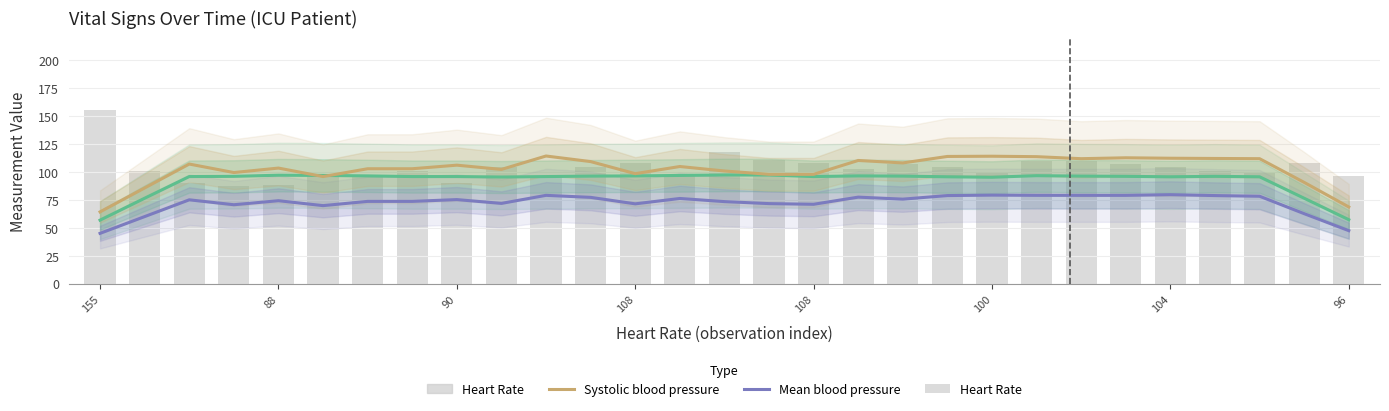

The Heart Rate series shows 104.0 at 104. True or false?

True